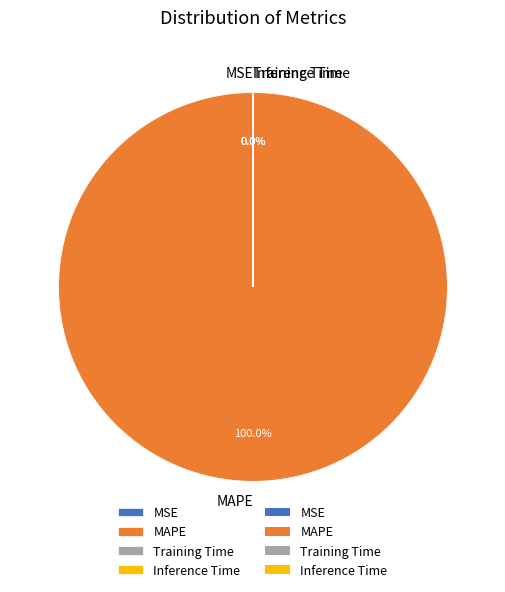

Which category has the biggest portion of the pie?

MAPE